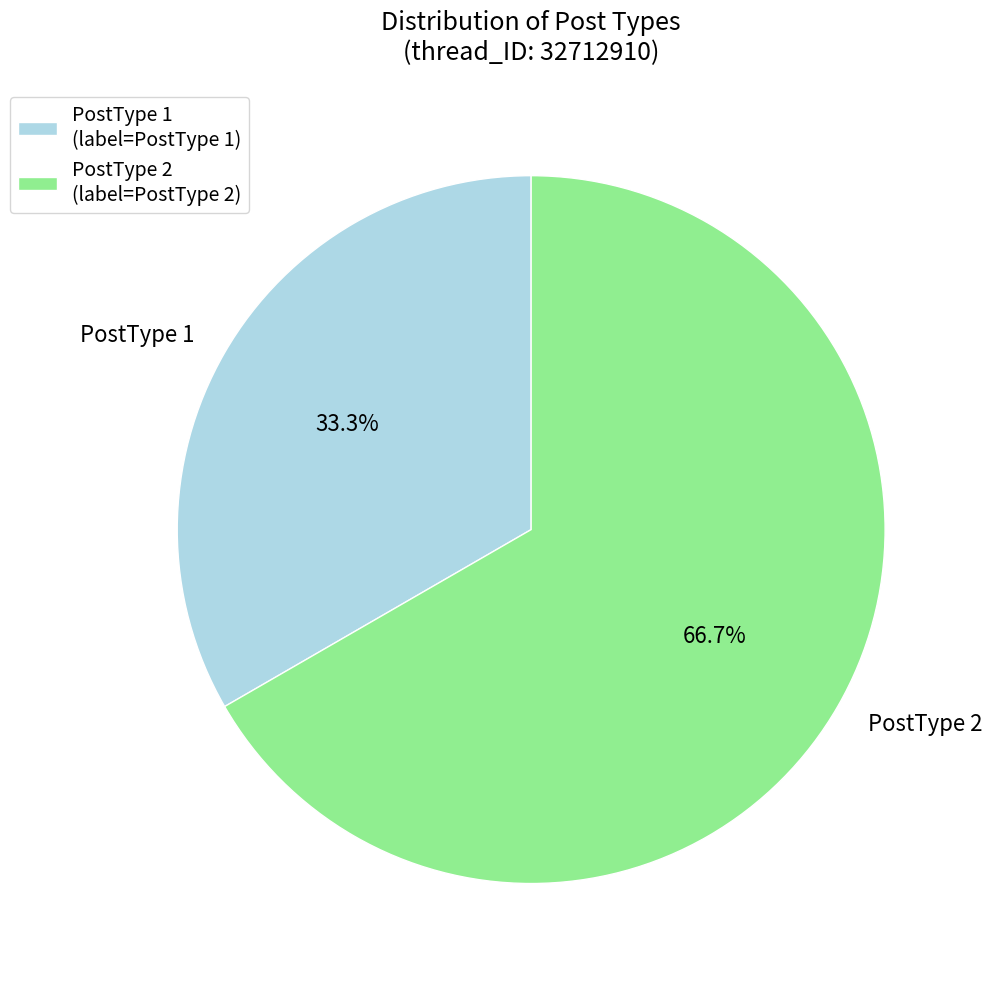

To the nearest percent, what is the average slice percentage?

50%